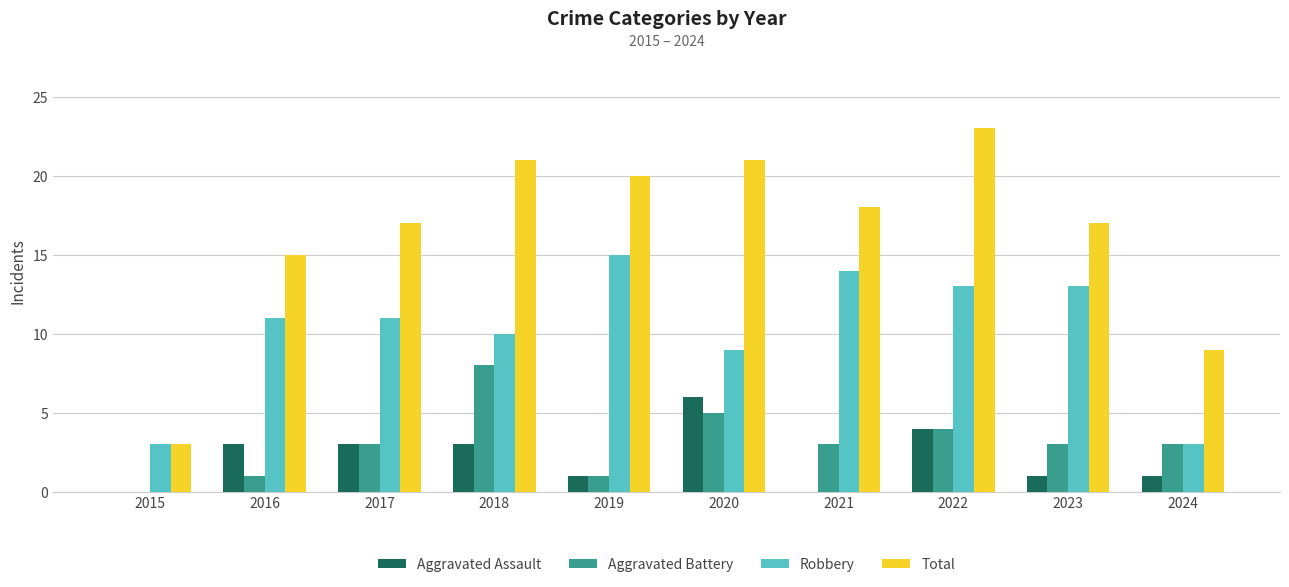

How many groups of bars are there?

10